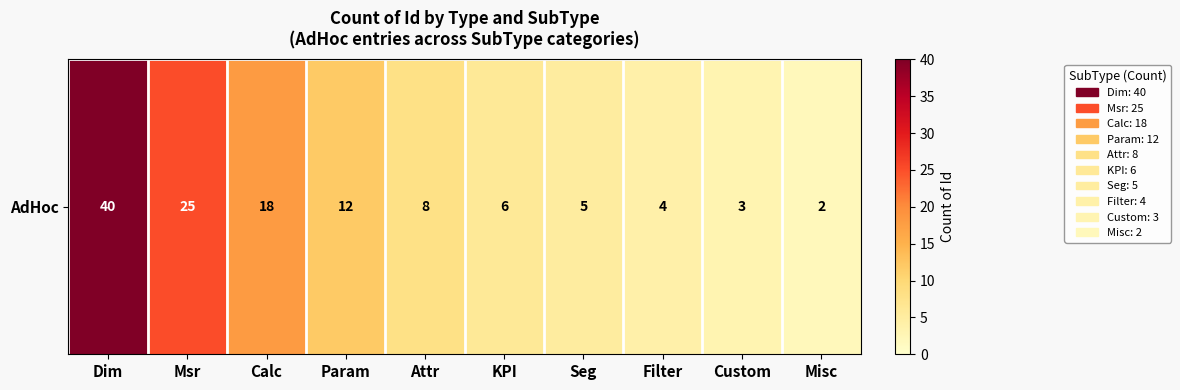

Is it true that the value at Attr is 4?

False